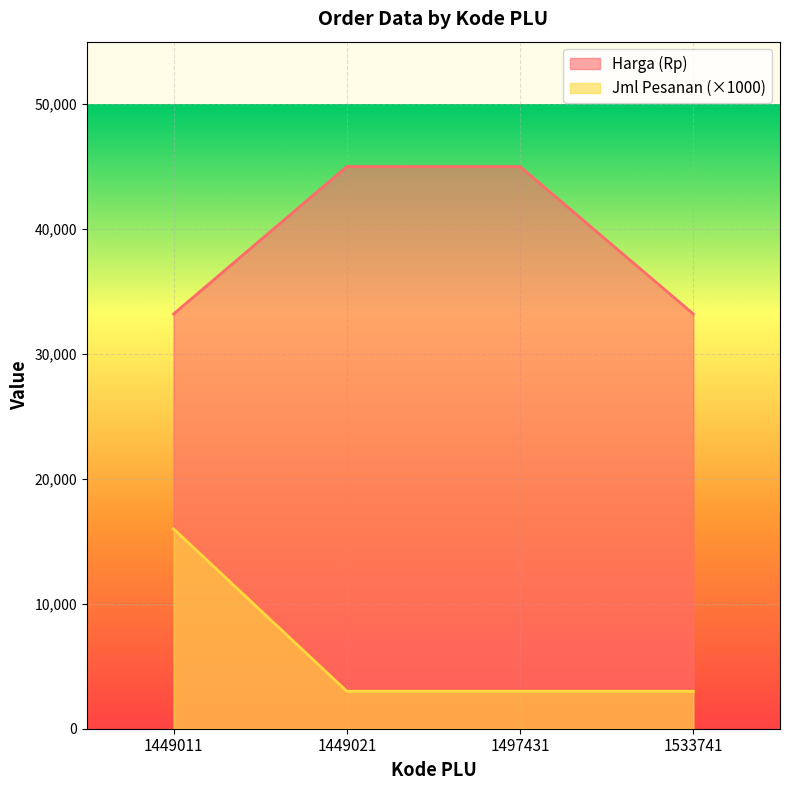

What is the total value across all series at 1449021?

48000